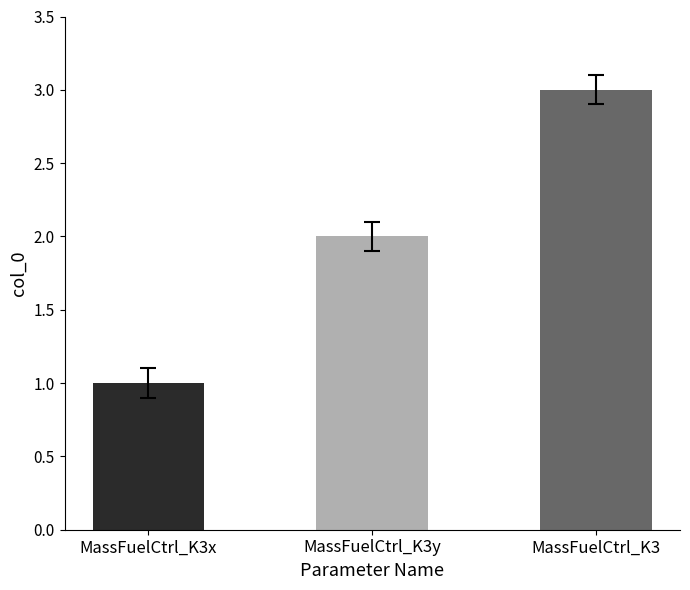

How many data points are less than 2?

1